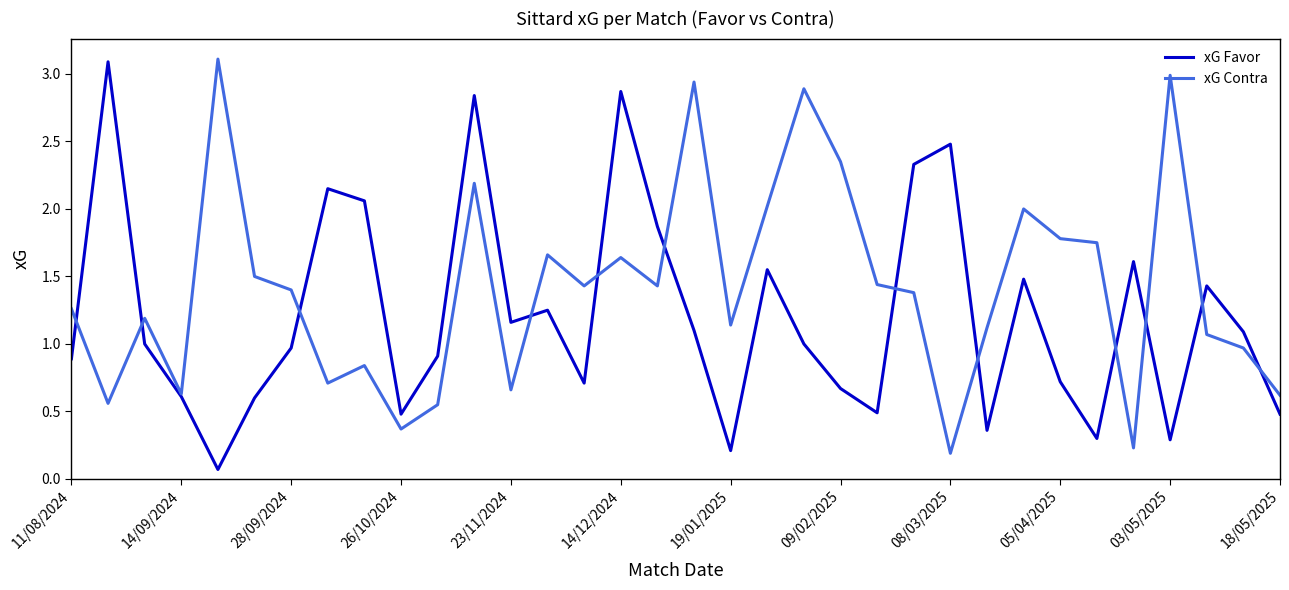

List the series in order of their overall mean, lowest first.

xG Favor, xG Contra